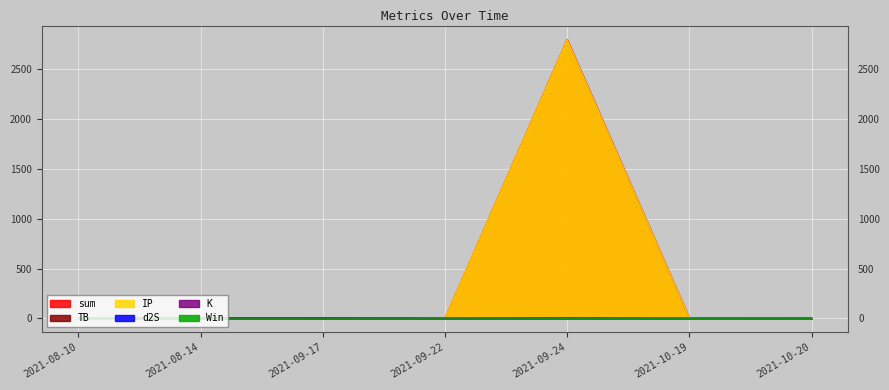

What is the label of the 6th point from the left?

2021-10-19